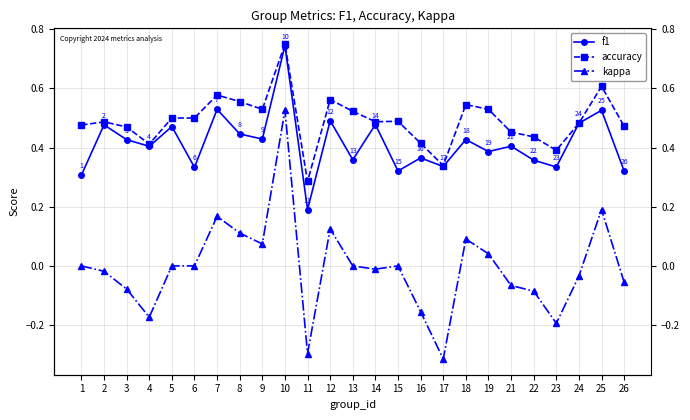

Rank the series at 16 from highest to lowest value.

accuracy, f1, kappa